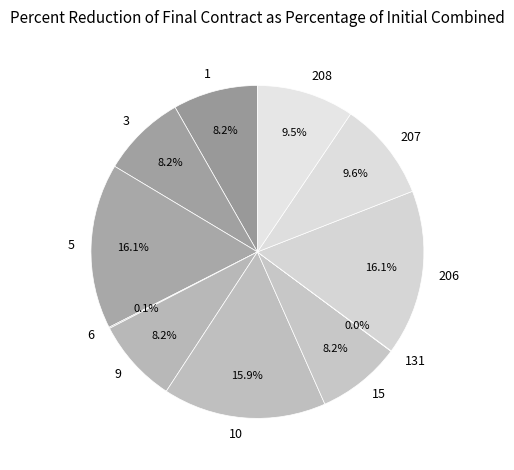

Is 1 the majority of the pie?

No